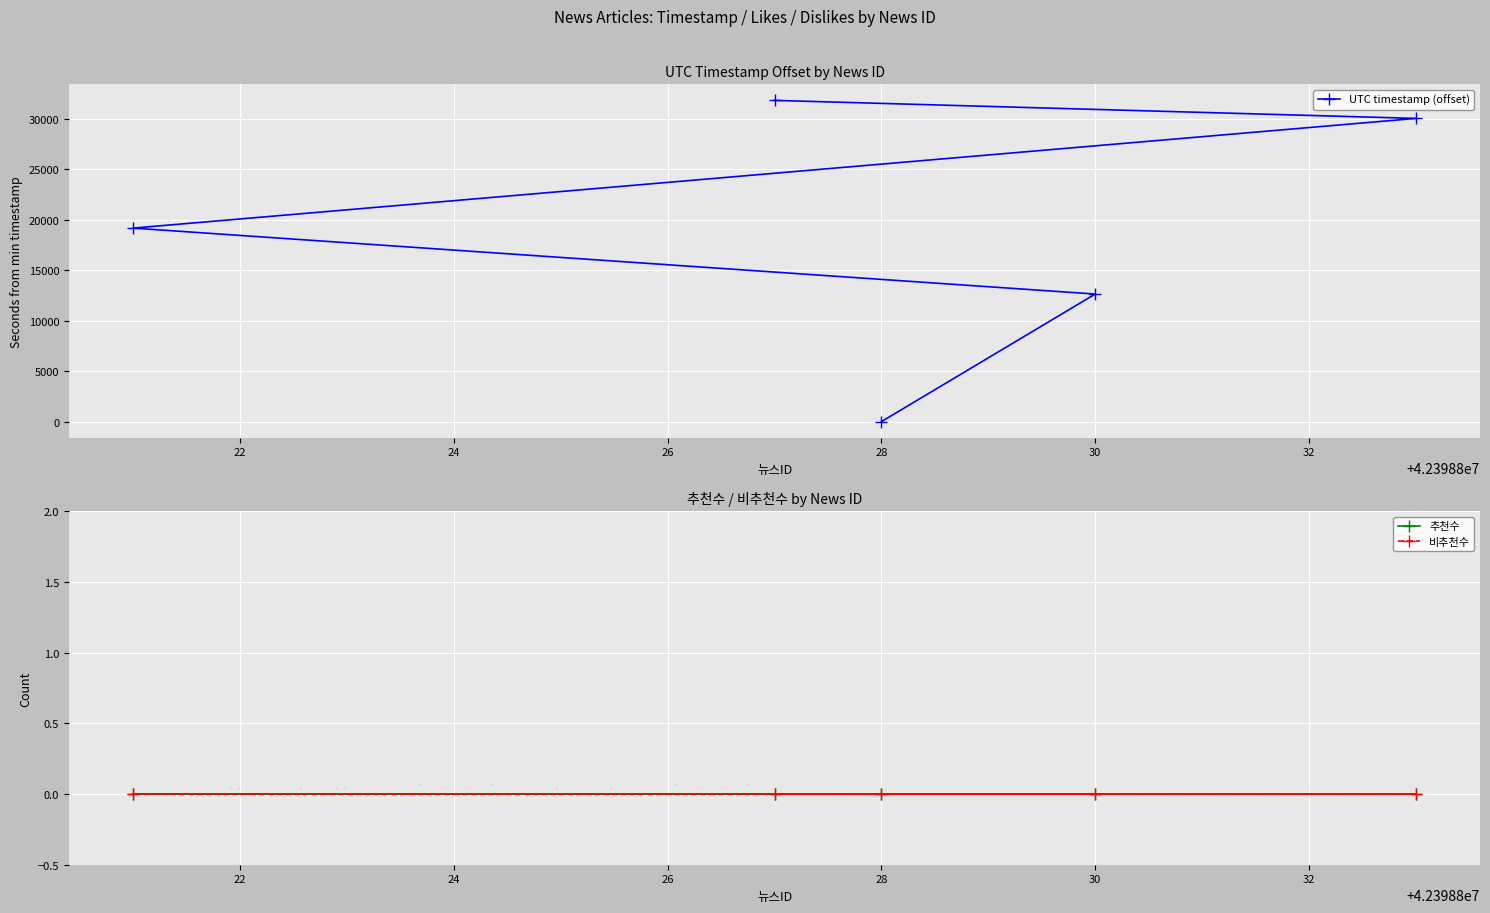

Does the chart display data point markers on the line(s)?

Yes